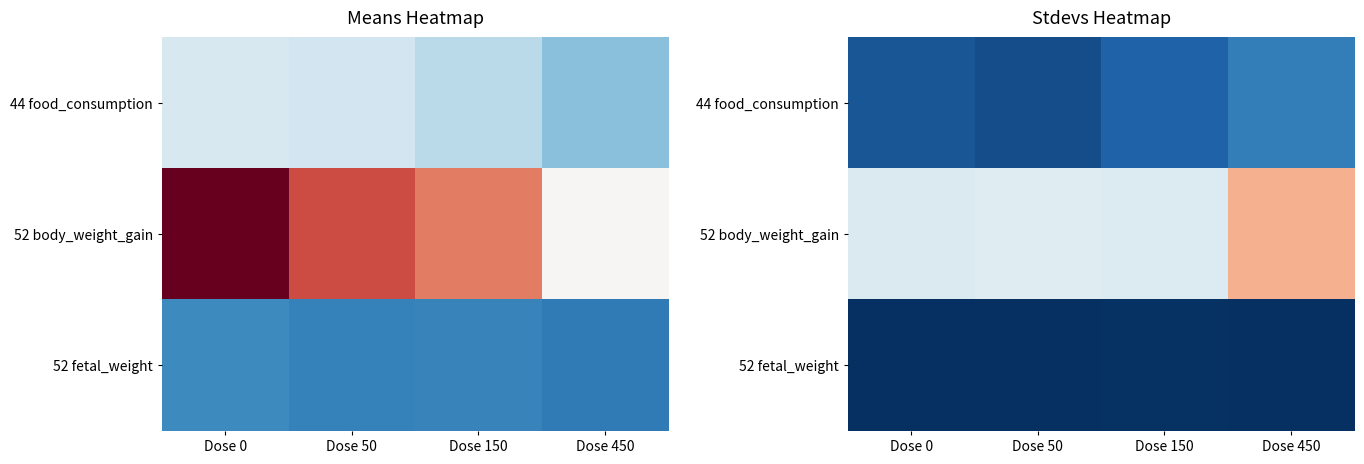

What is the difference between the 52 fetal_weight values at Dose 50 and Dose 150?

0.6